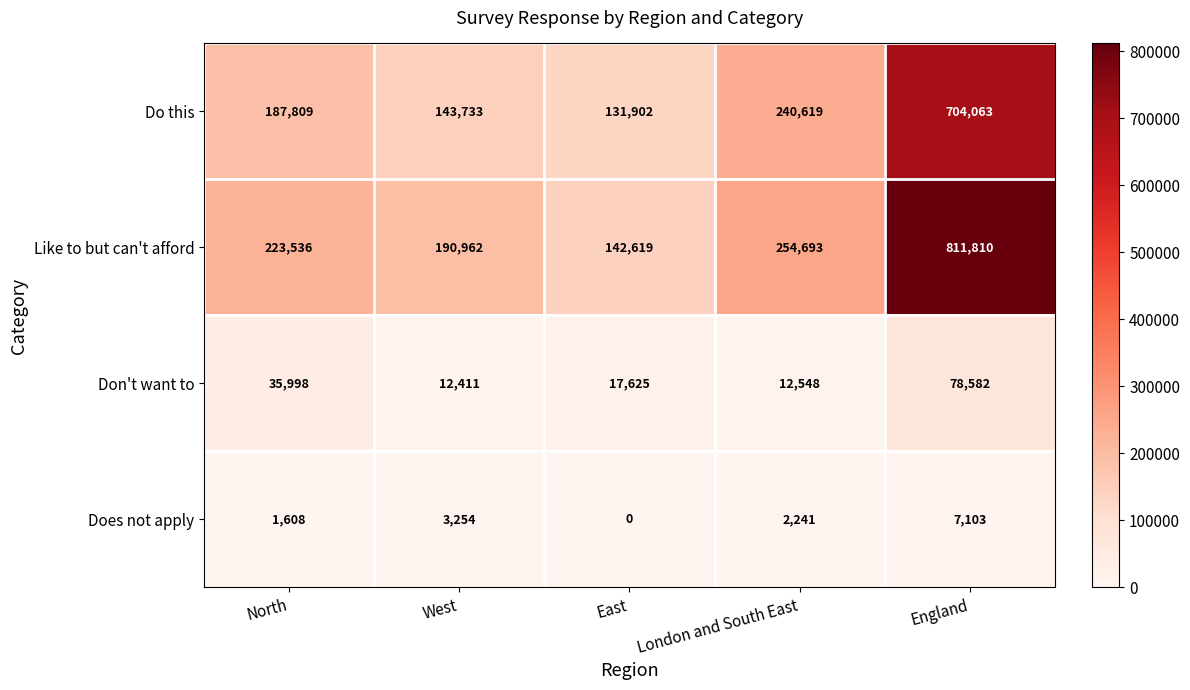

At which label does Does not apply first exceed 2241?

West